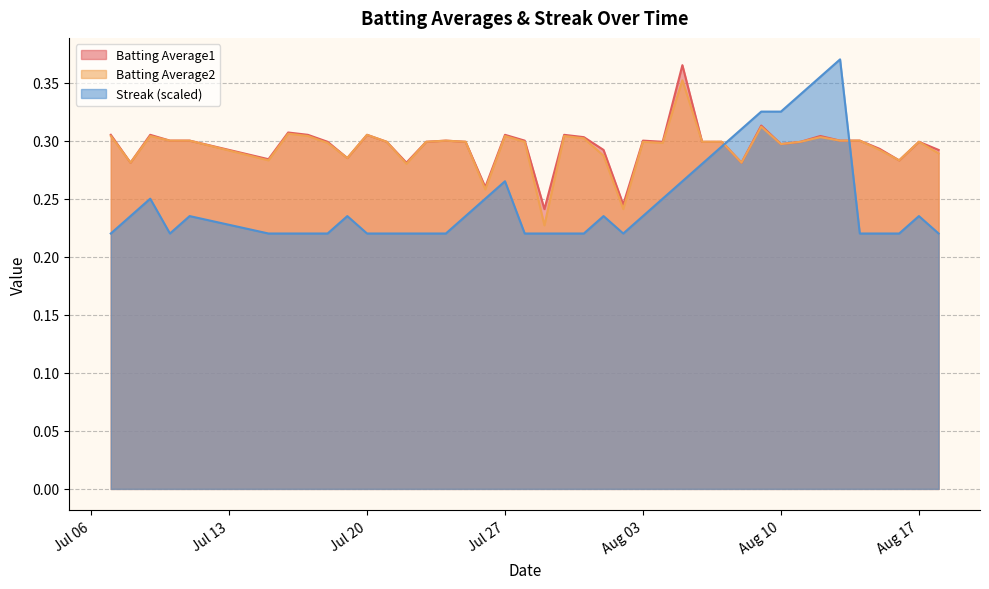

True or false: Streak has more than 0 interior local peaks.

True